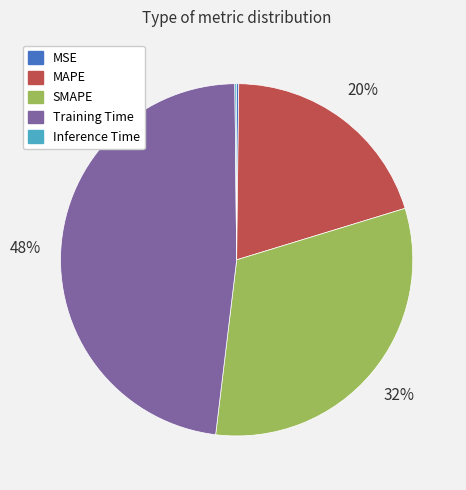

True or false: MAPE accounts for 20% of the total.

True